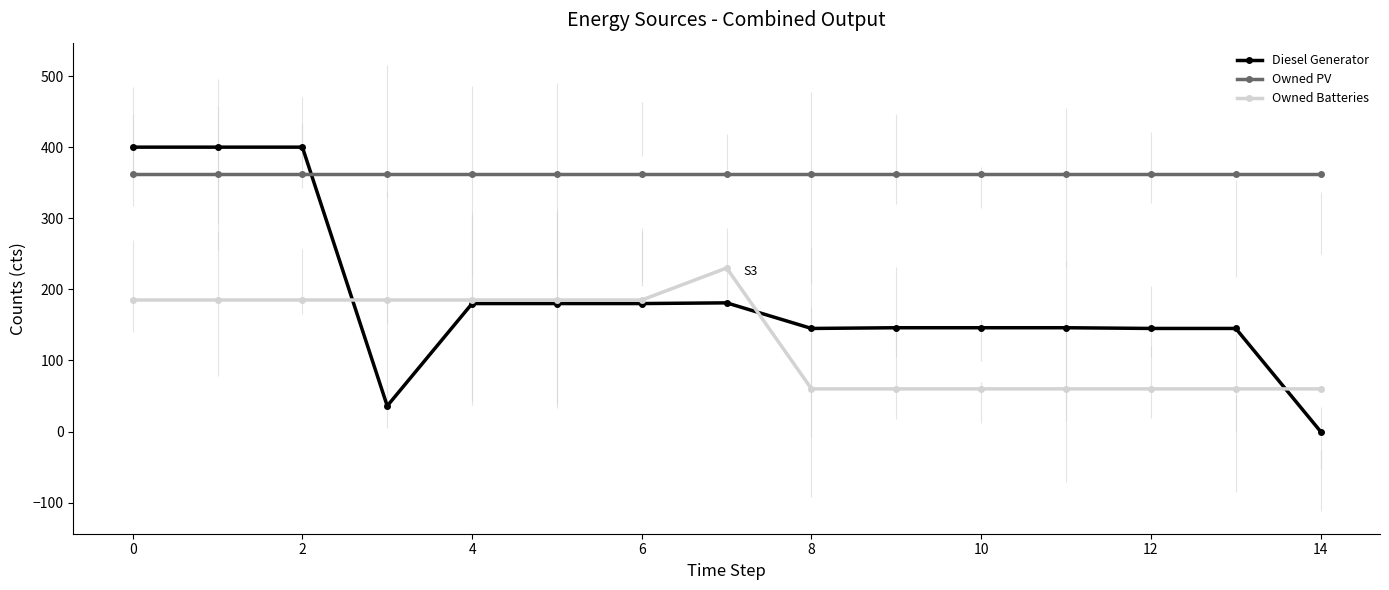

What is the greatest value displayed?

400.0